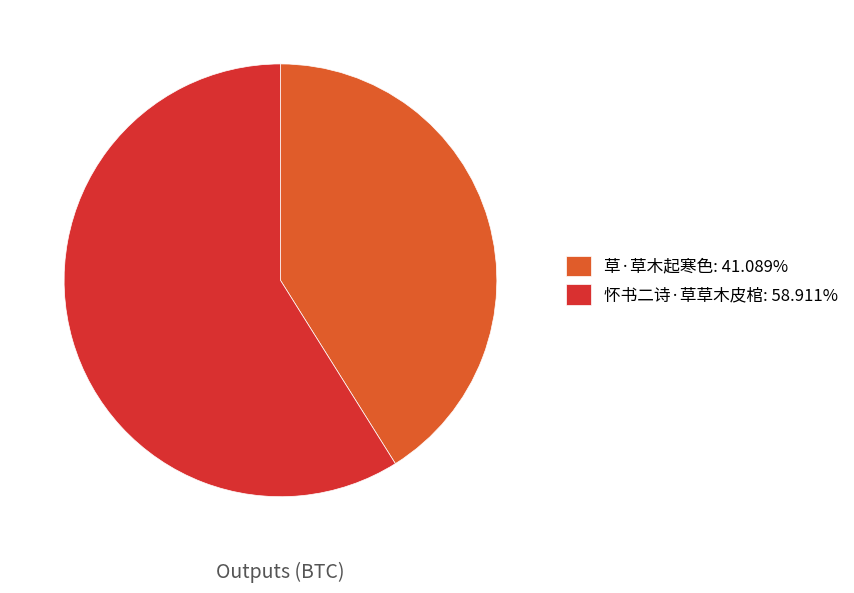

Rank the categories by value from lowest to highest.

草·草木起寒色, 怀书二诗·草草木皮棺